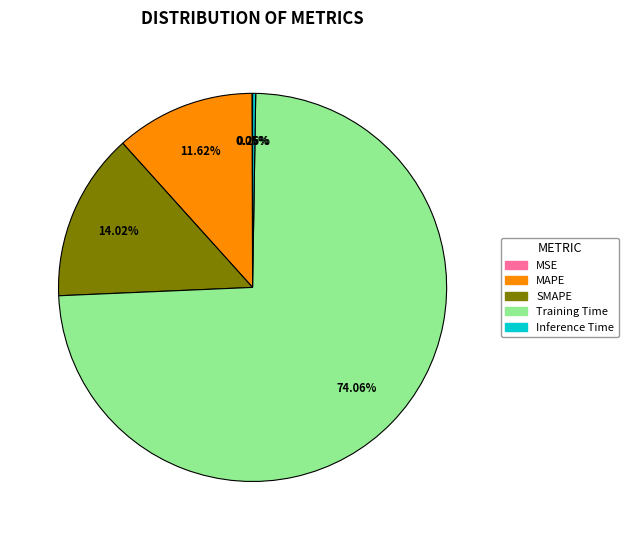

Which slice represents more than half of the pie?

Training Time